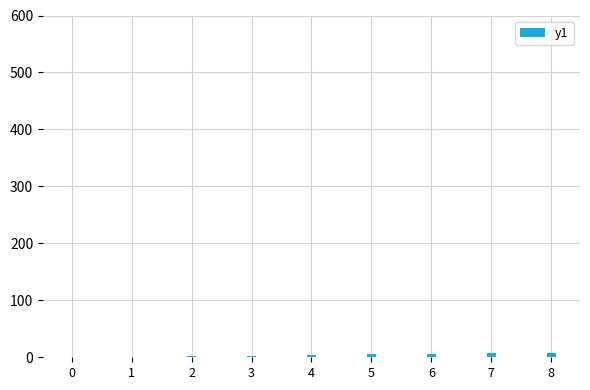

What is the sum of all values?

36